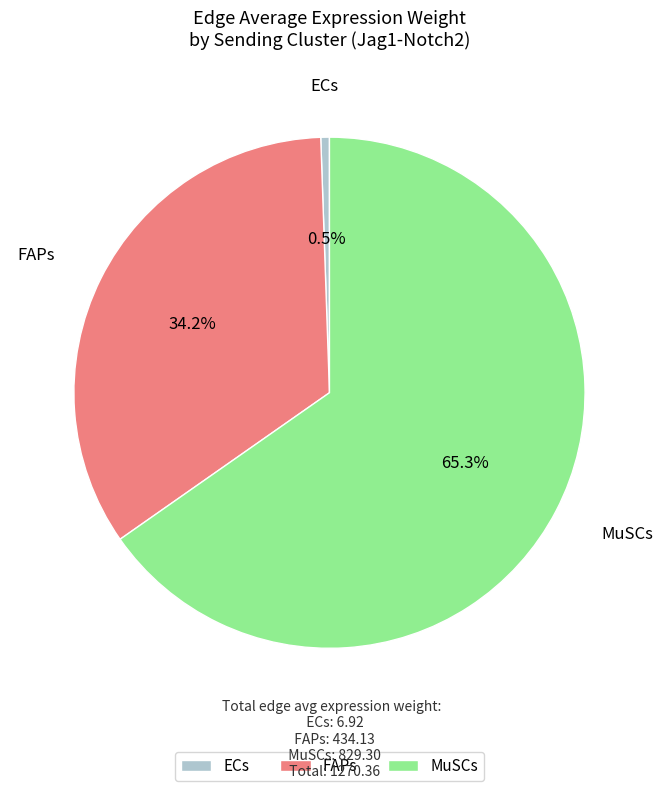

How many segments does this pie chart have?

3